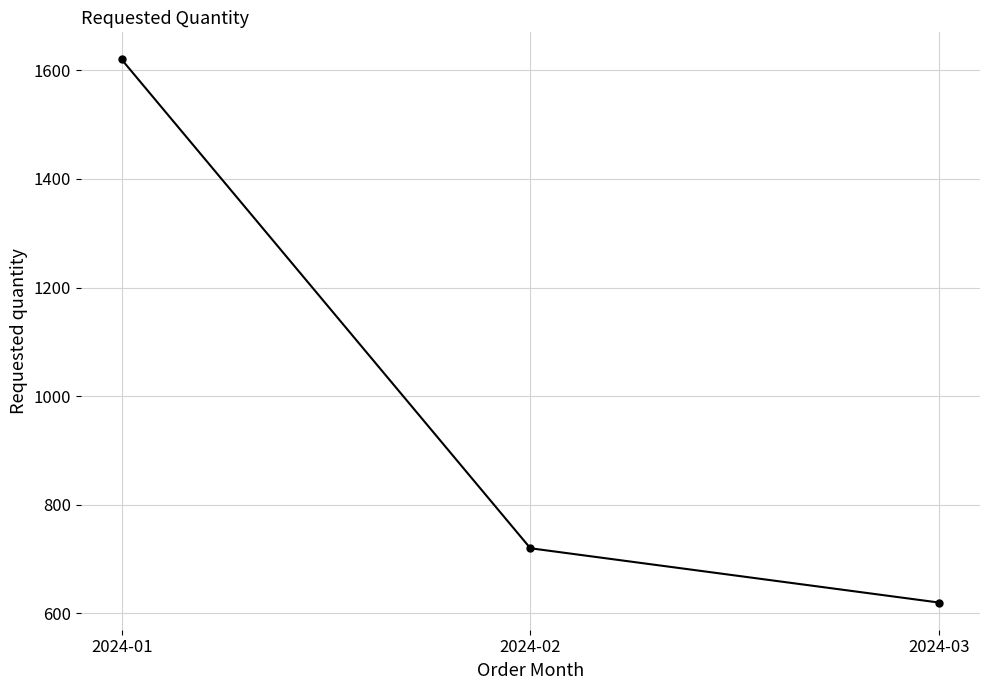

Does the chart have visible grid lines?

Yes